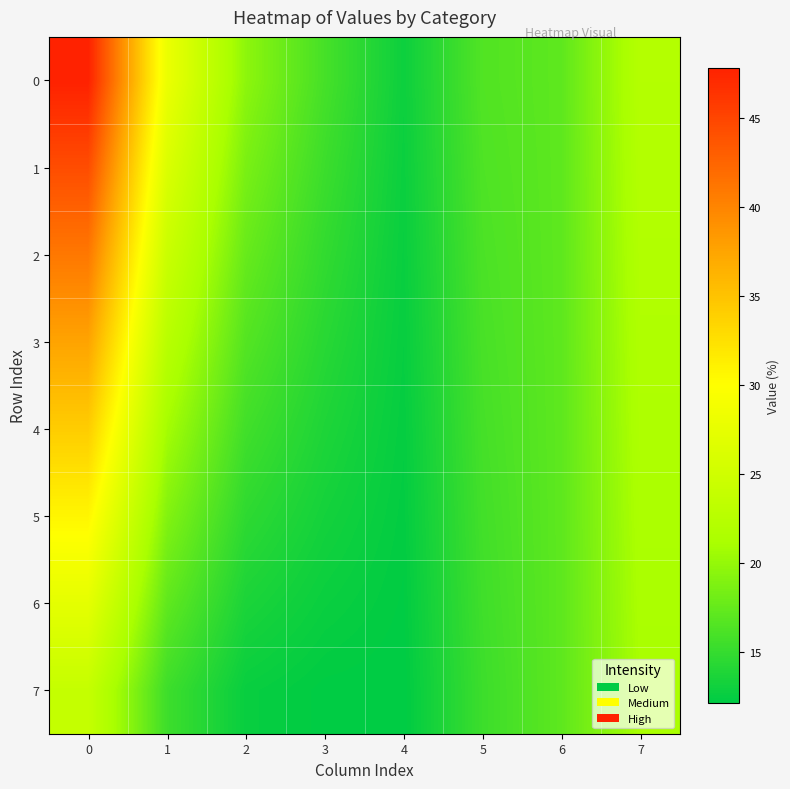

Count the number of data series in this chart.

8